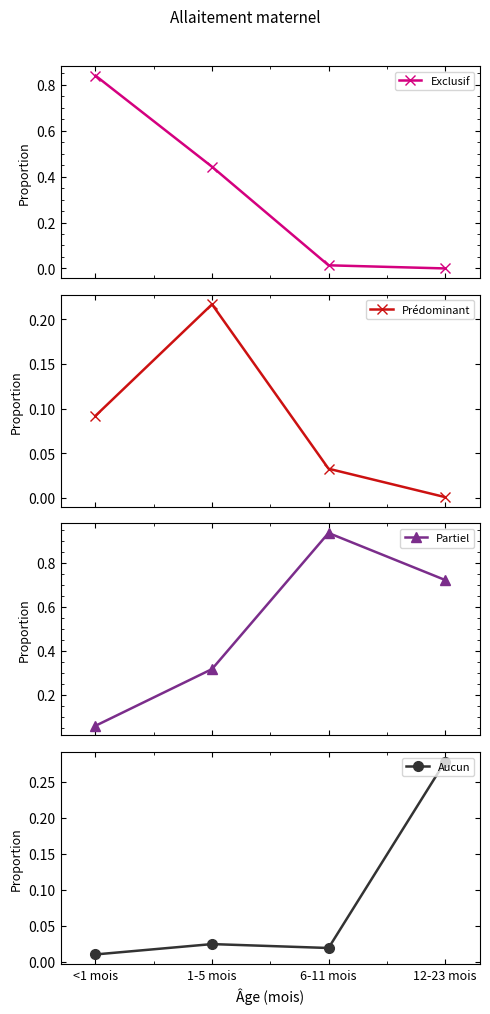

Between which two adjacent categories do Prédominant and Partiel first intersect?

<1 mois and 1-5 mois